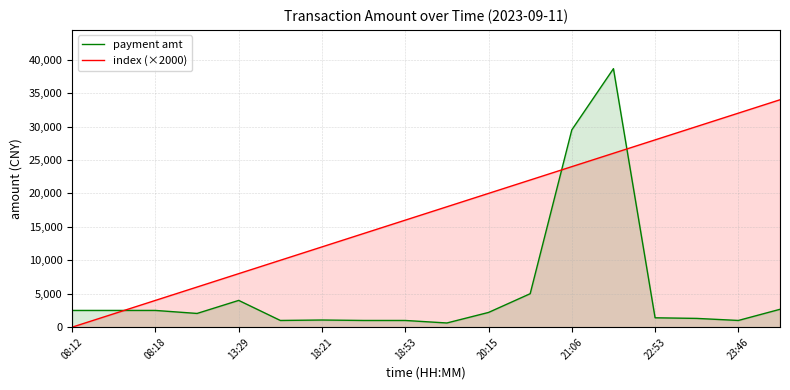

How many values in the index (×2000) series exceed 18000?

8